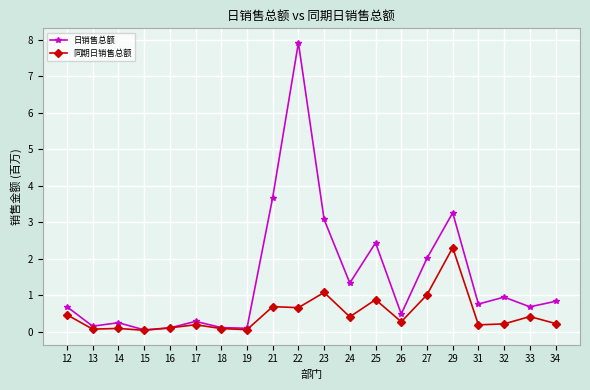

Which series ends up on top after the final intersection of 日销售总额 and 同期日销售总额?

日销售总额